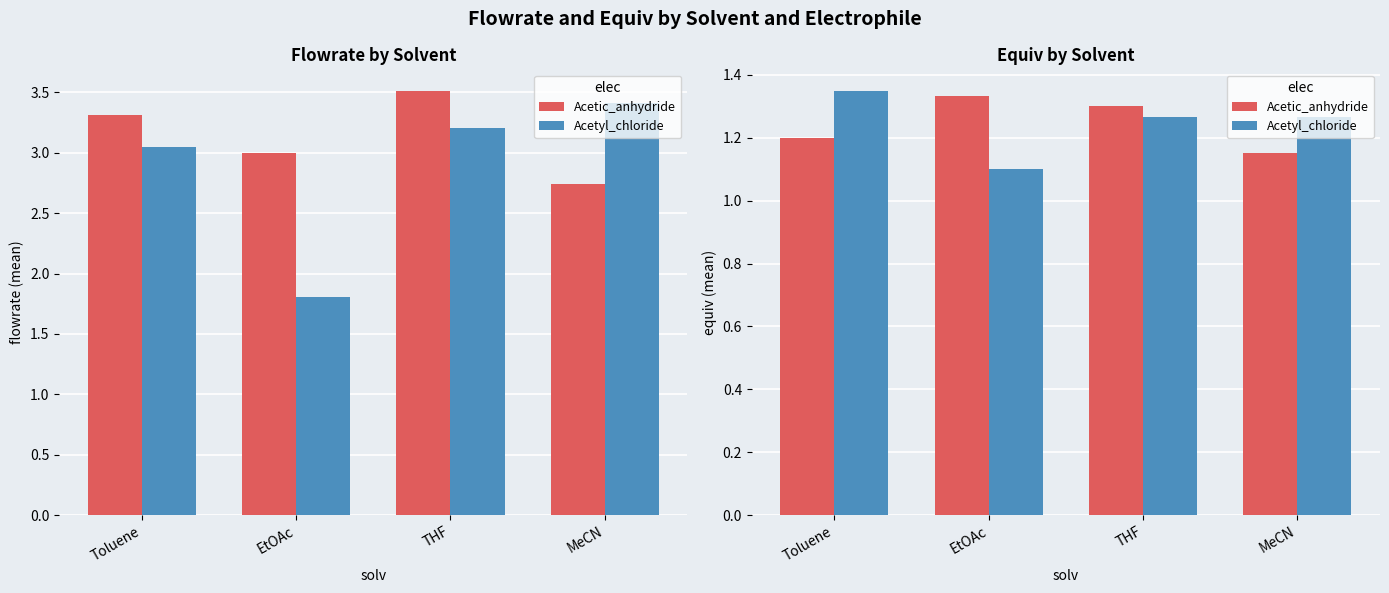

What value does the Acetyl_chloride series have at THF?

1.3